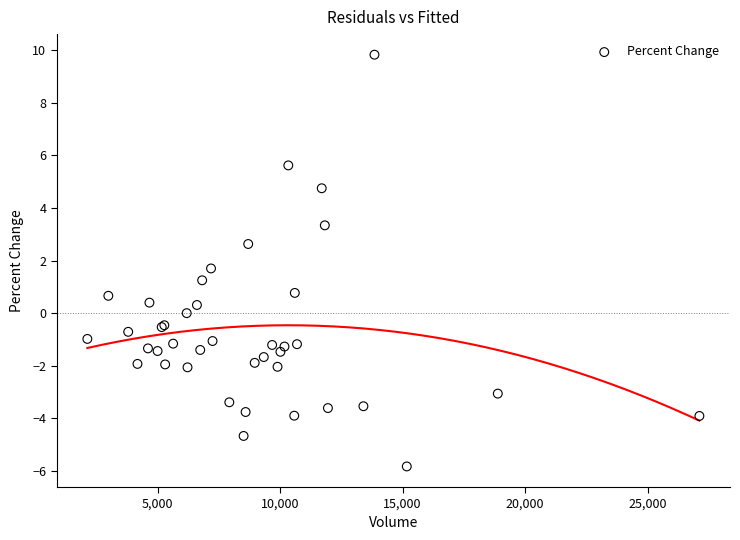

What Y value in the scatter plot is closest to 2?

1.7